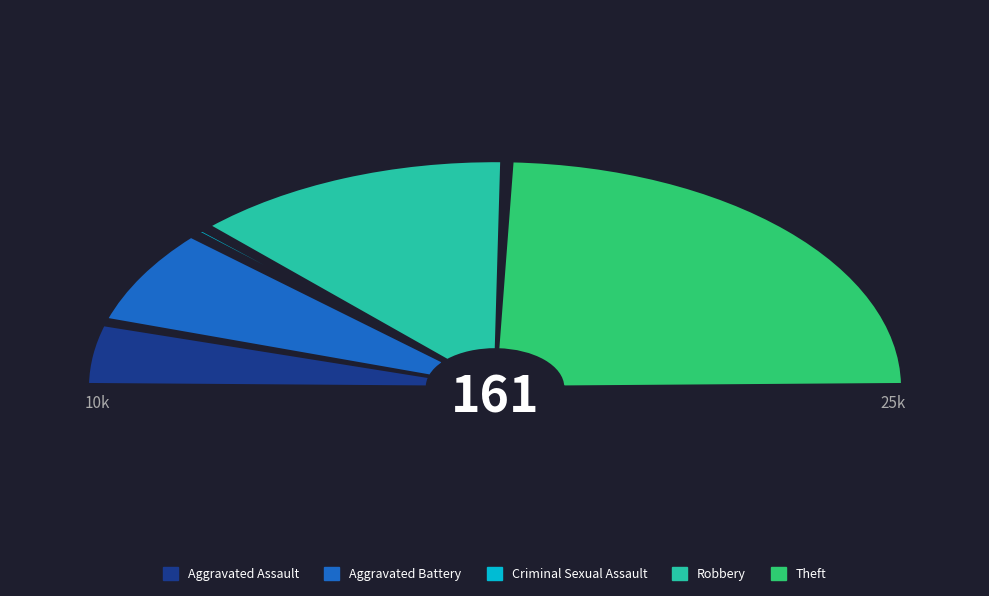

Rank the categories by value from lowest to highest.

Criminal Sexual Assault, Aggravated Assault, Aggravated Battery, Robbery, Theft